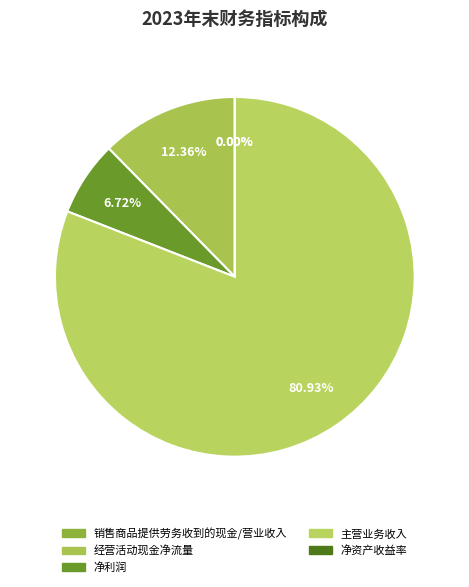

How many slices are in this pie chart?

5